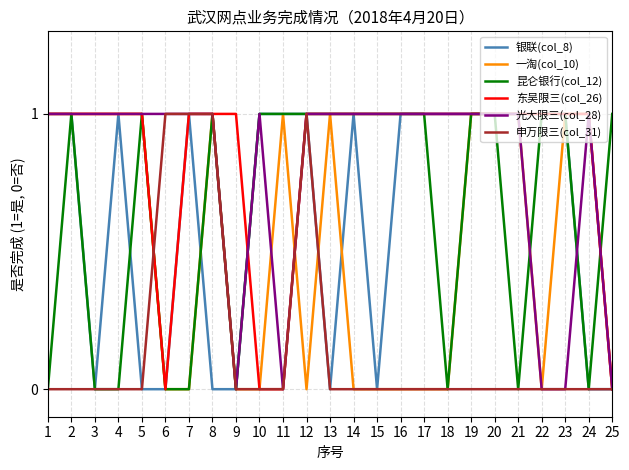

Is the value of 昆仑银行(col_12) at 17 greater than the value of 申万限三(col_31) at 3?

Yes